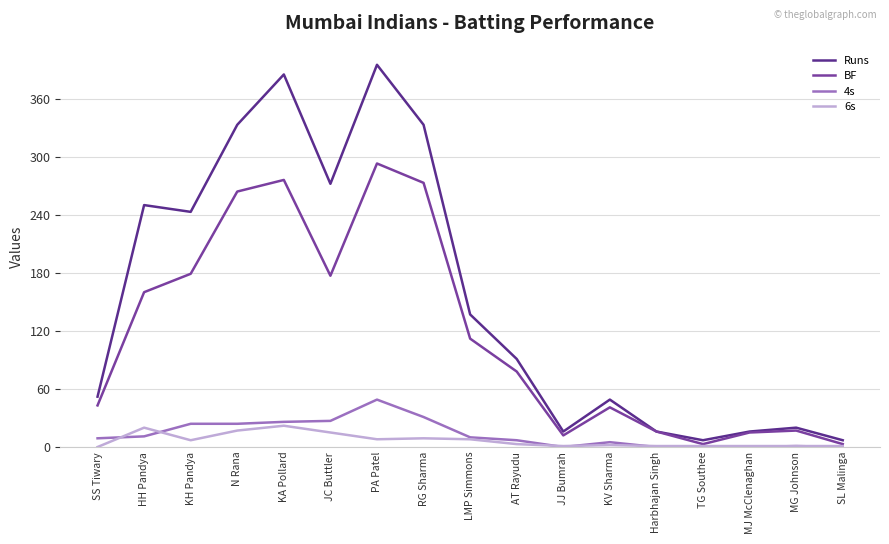

What is the total value across all series at KH Pandya?

453